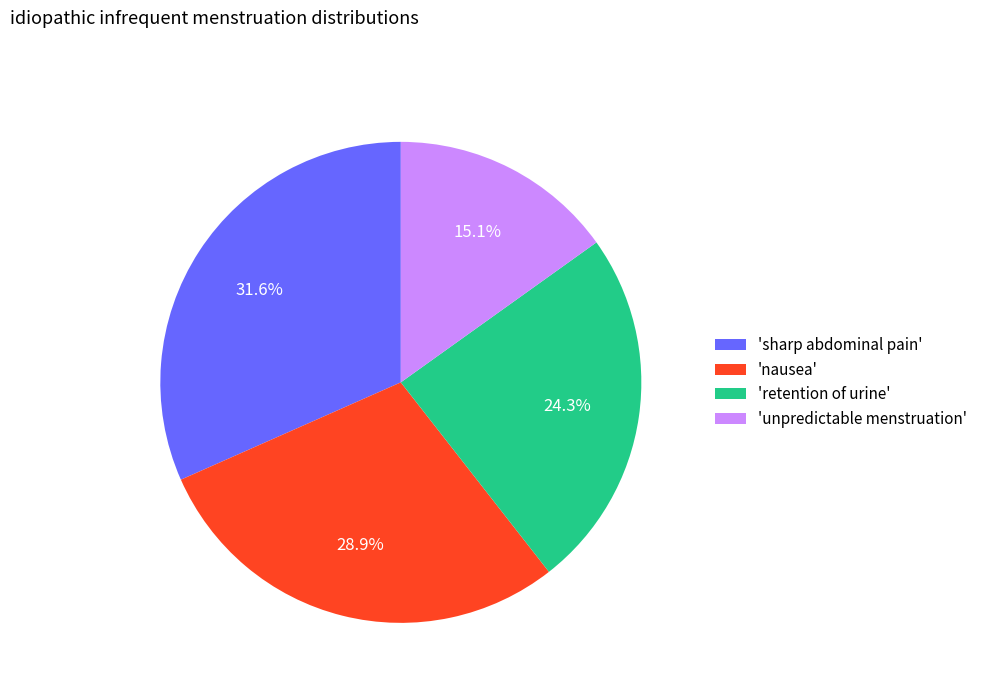

Does any single category account for the majority?

No